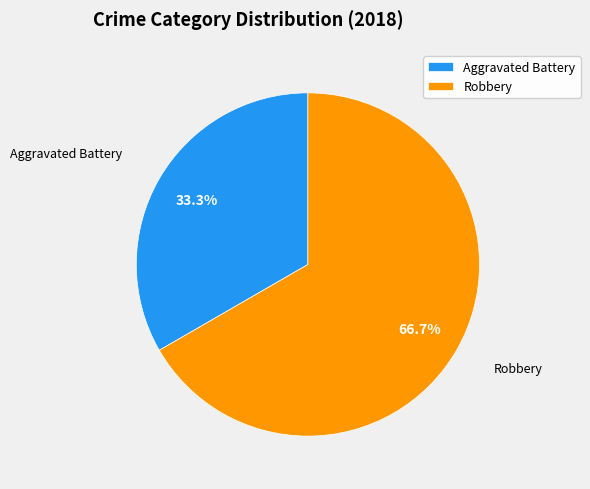

How many slices are in this pie chart?

2